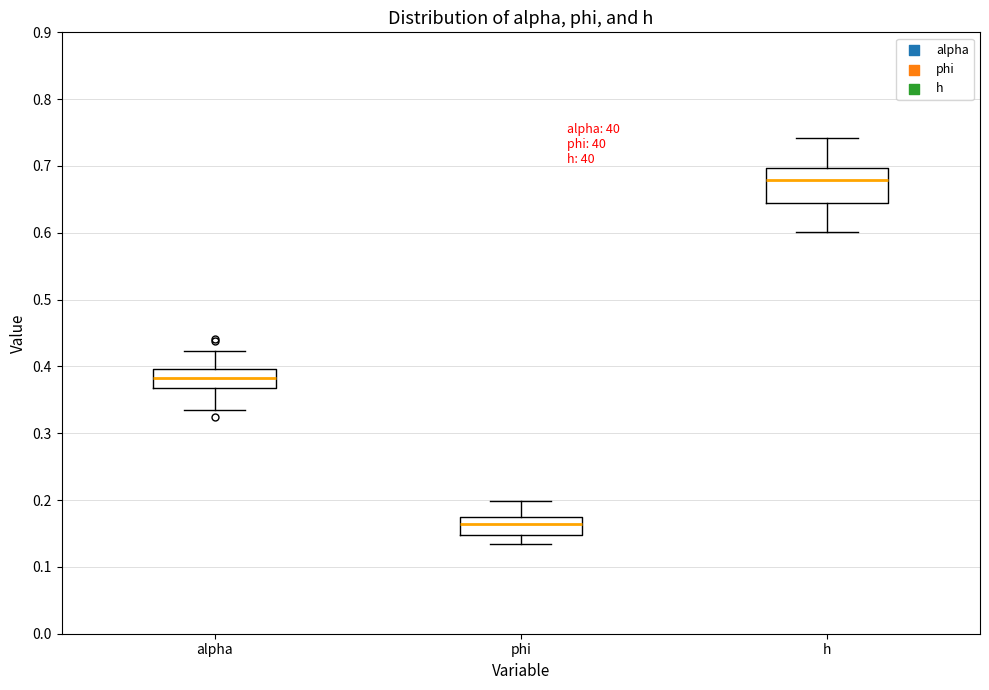

Reading left to right, transcribe this box plot: for each box, give where its median line is, the range the box spans, and where its two whiskers end, as read against the y-axis. The values are not printed on the chart, so give them approximately, as read against the axis.

alpha: median 0.38, box 0.37 to 0.40, whiskers 0.34 to 0.42
phi: median 0.16, box 0.15 to 0.18, whiskers 0.13 to 0.20
h: median 0.68, box 0.64 to 0.70, whiskers 0.60 to 0.74